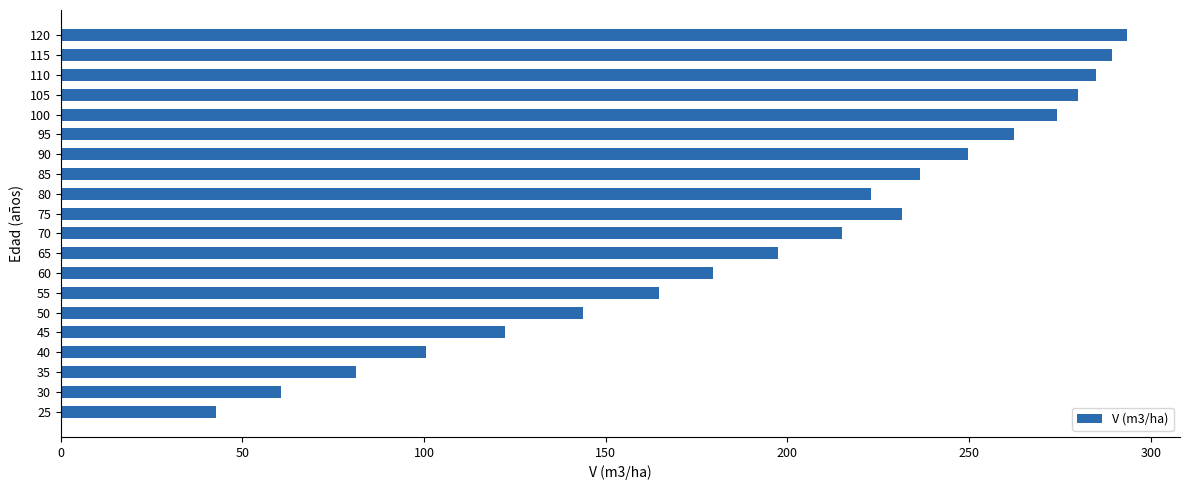

What is the minimum value shown in the chart?

42.7